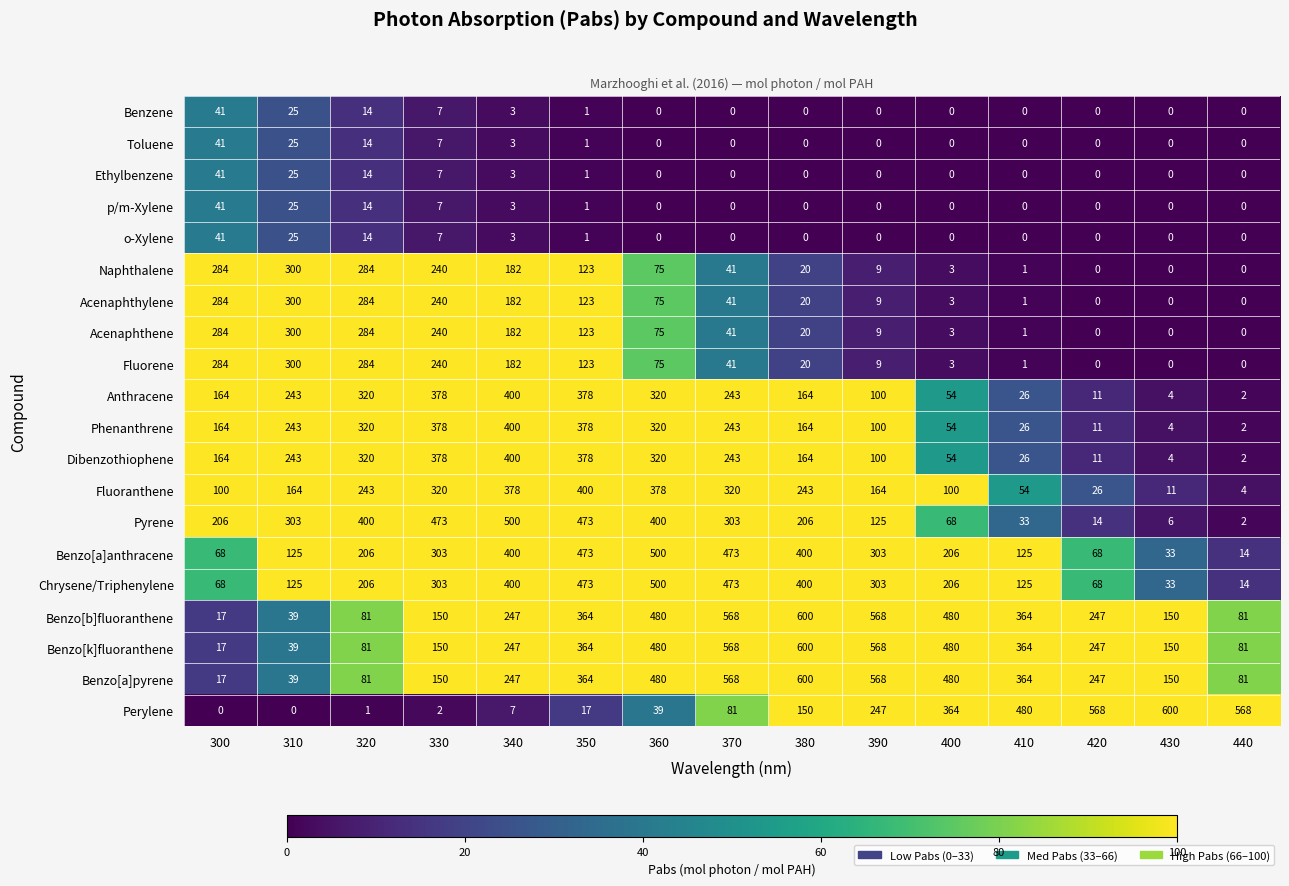

What is the difference between the maximum and minimum values in the Acenaphthylene series?

300